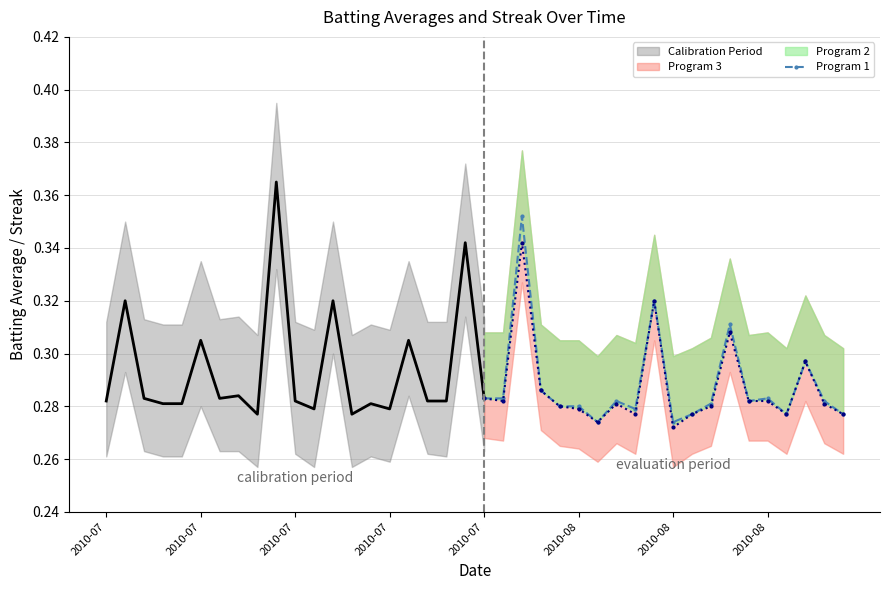

Is it true that the value at 2010-08 is 0.4?

False